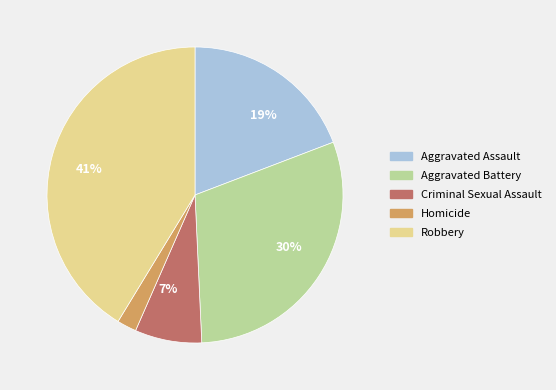

Does any single category account for the majority?

No